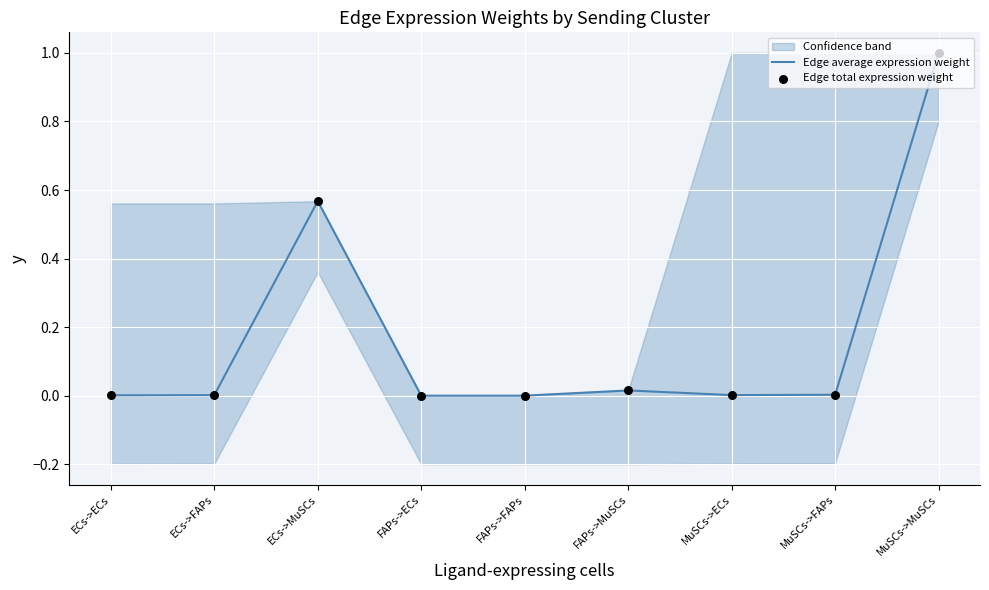

Is the value of Edge total expression weight at FAPs->FAPs greater than the value of Edge average expression weight at ECs->ECs?

No